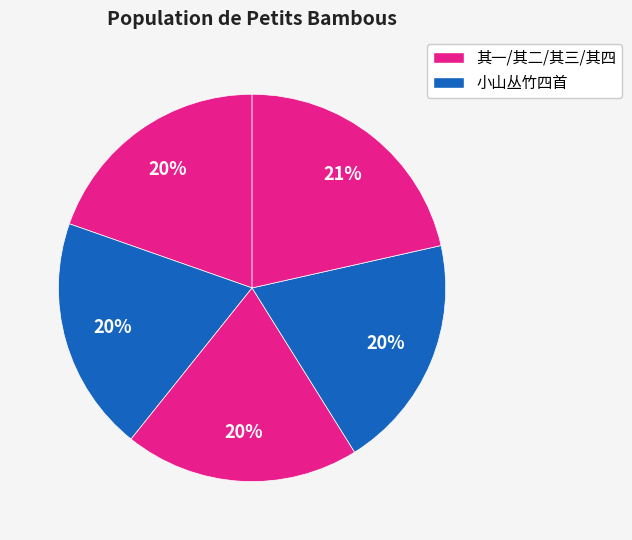

How many segments does this pie chart have?

5